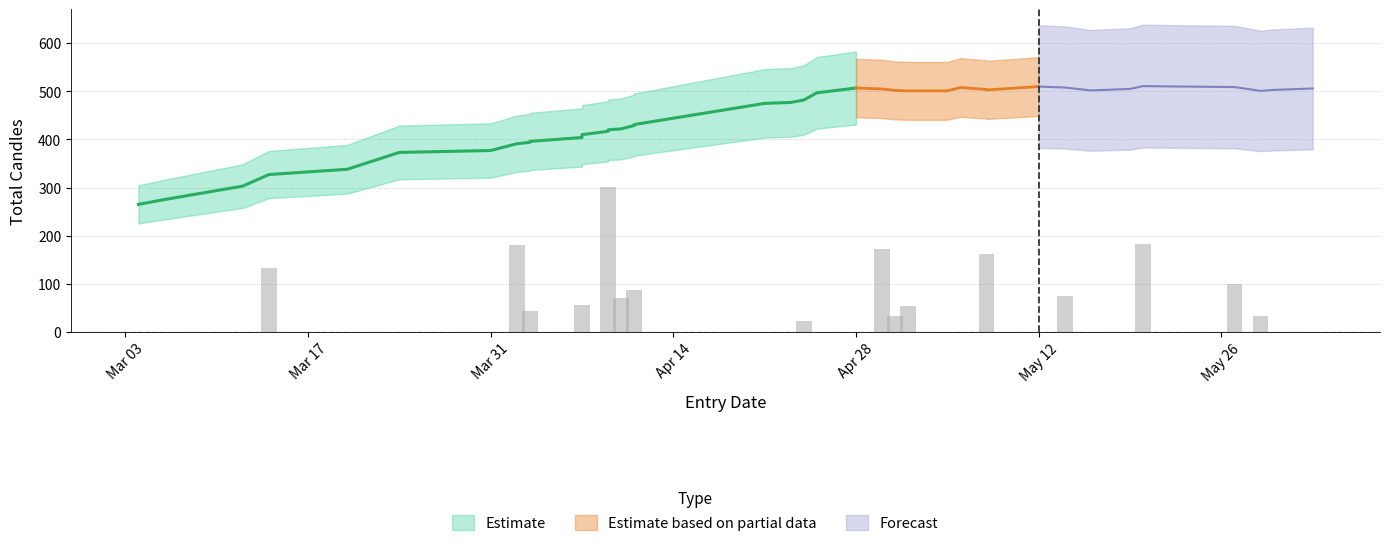

What is the difference between the maximum and minimum values in the total_candles series?

246.0